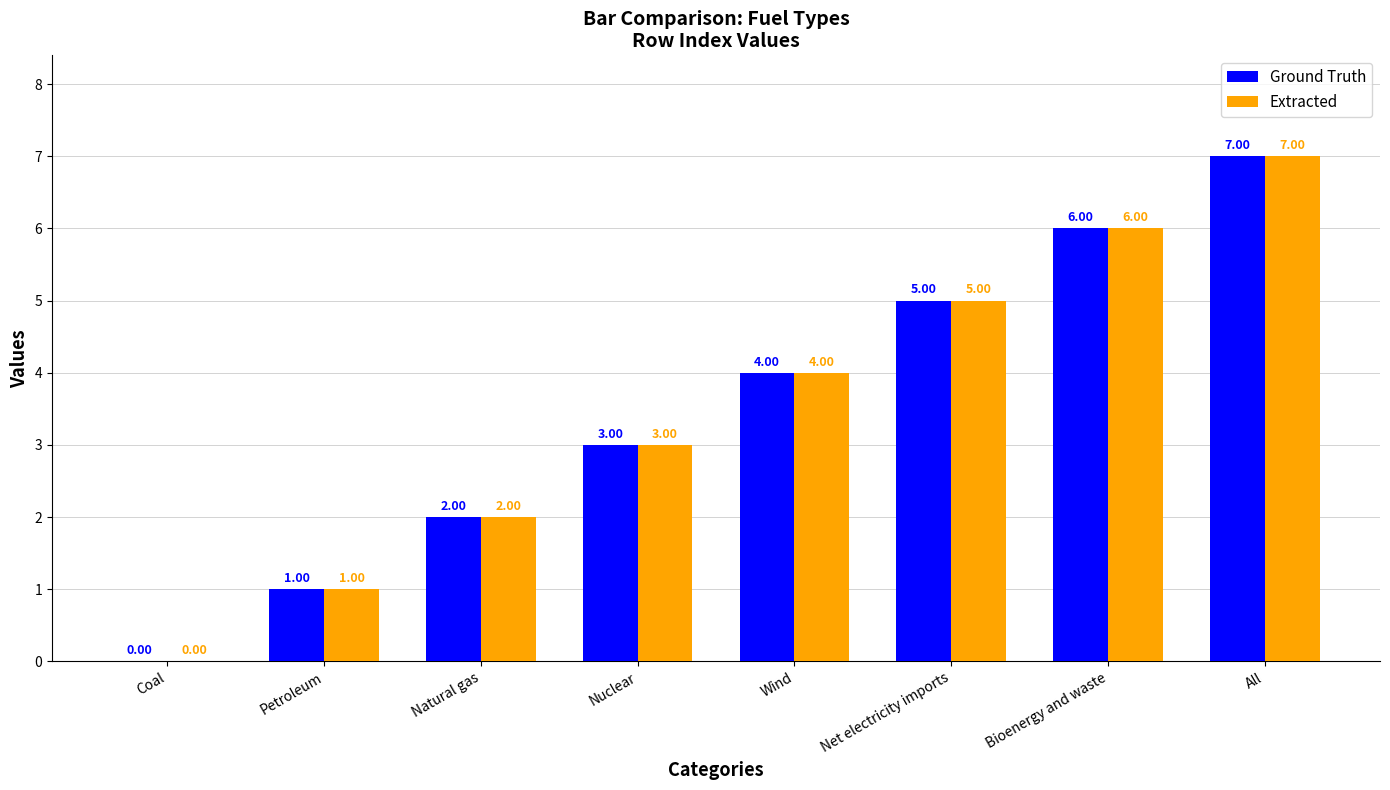

Where is Ground Truth nearest to the value 3?

Nuclear